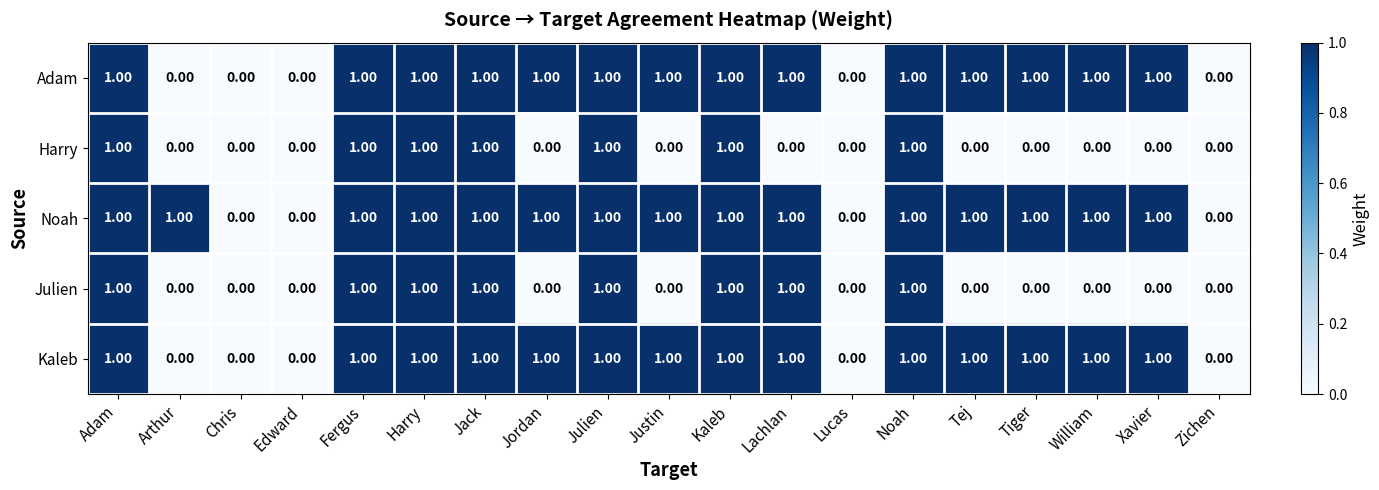

What is the total value across all series at Justin?

3